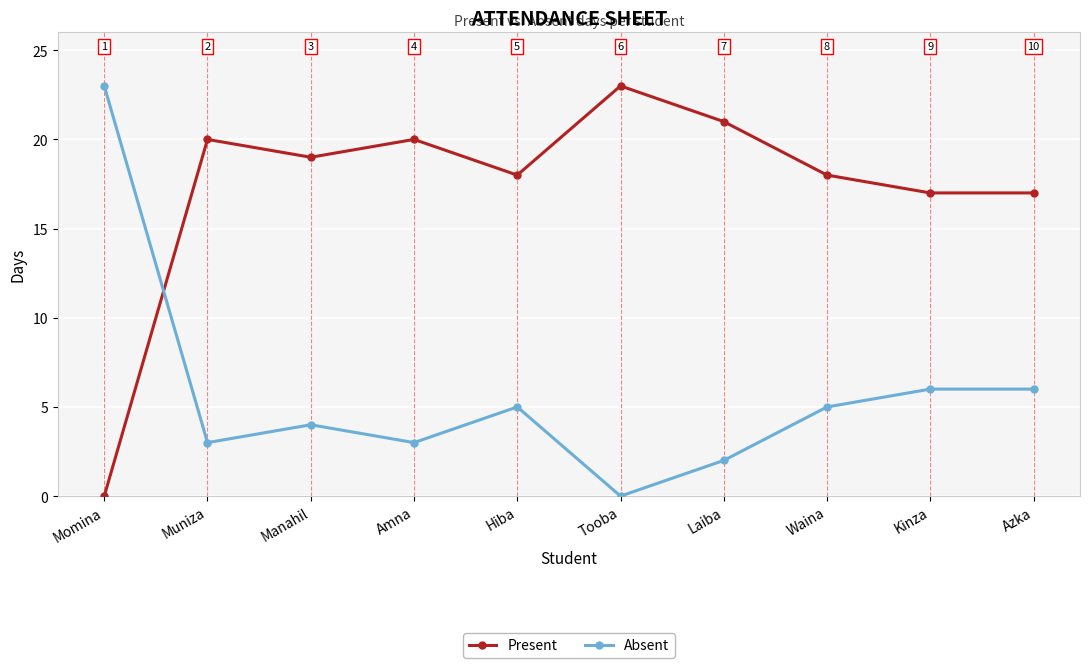

What is the maximum value for Present?

23